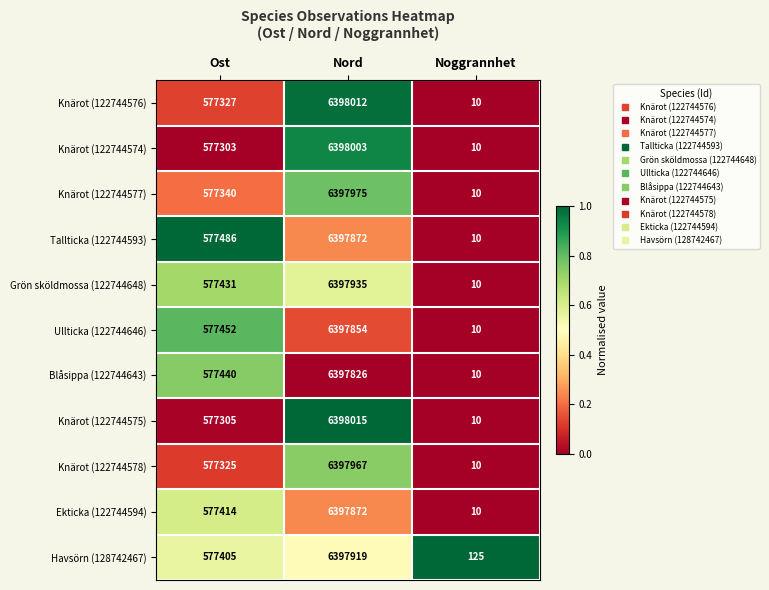

Which series has the largest total across all categories?

Havsörn (128742467)